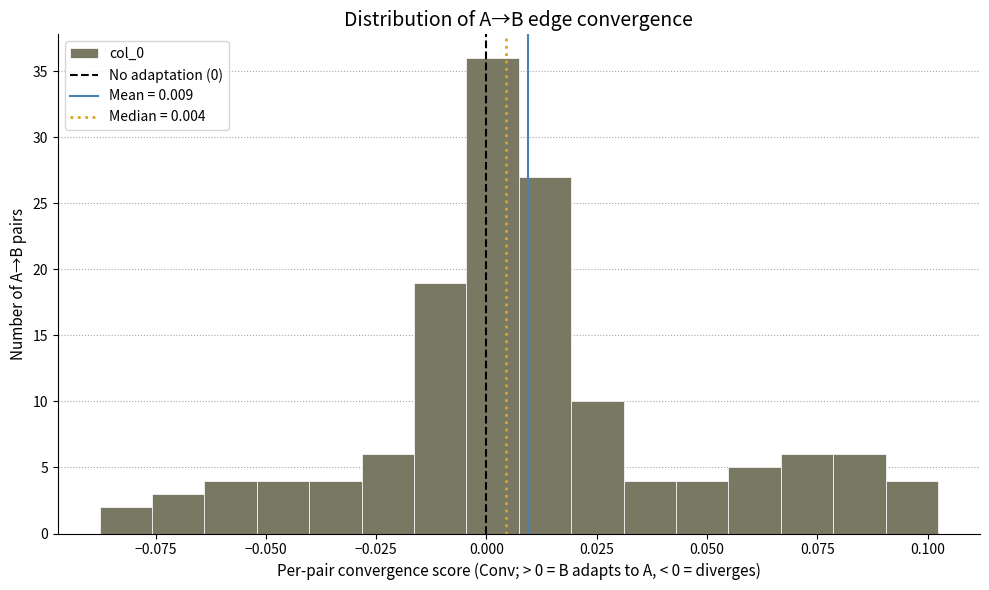

Around what value on the x-axis is the tallest bar? Give the approximate position of its centre, as read against the axis.

0.000